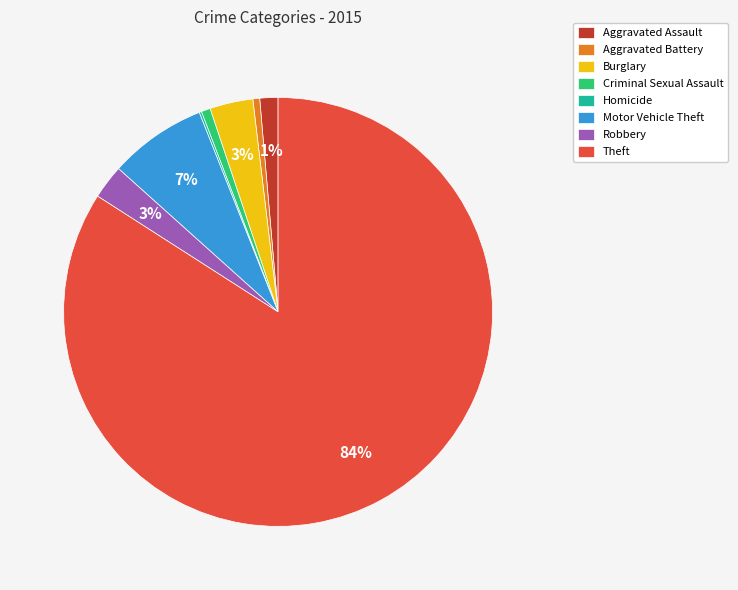

To the nearest percent, what percentage of the pie is Criminal Sexual Assault?

1%